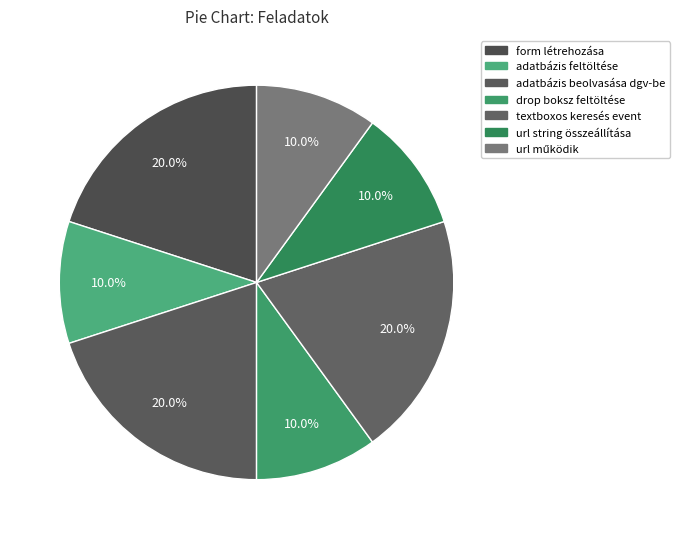

How many segments does this pie chart have?

7